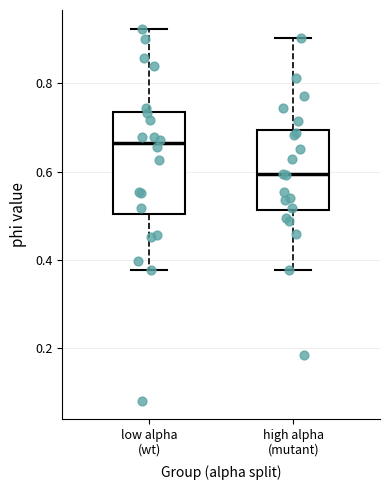

Which box has the highest median line?

low alpha (wt)